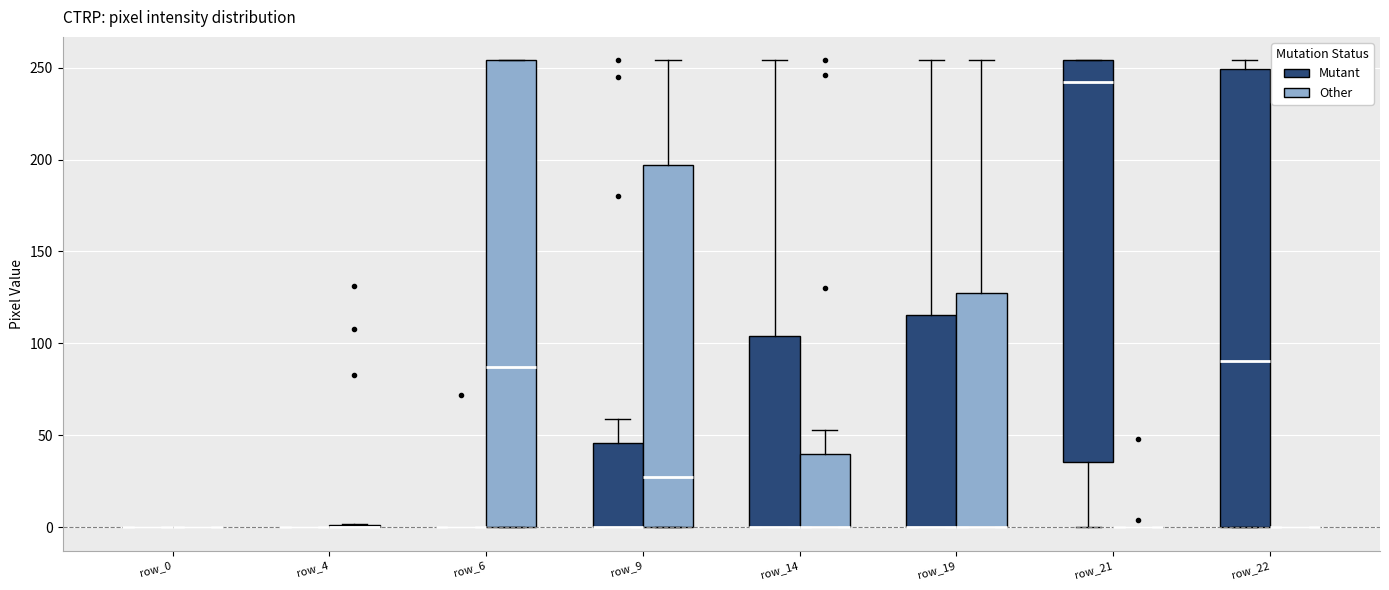

Which box is the tallest, from its lower edge to its upper edge?

row_6 (Other)